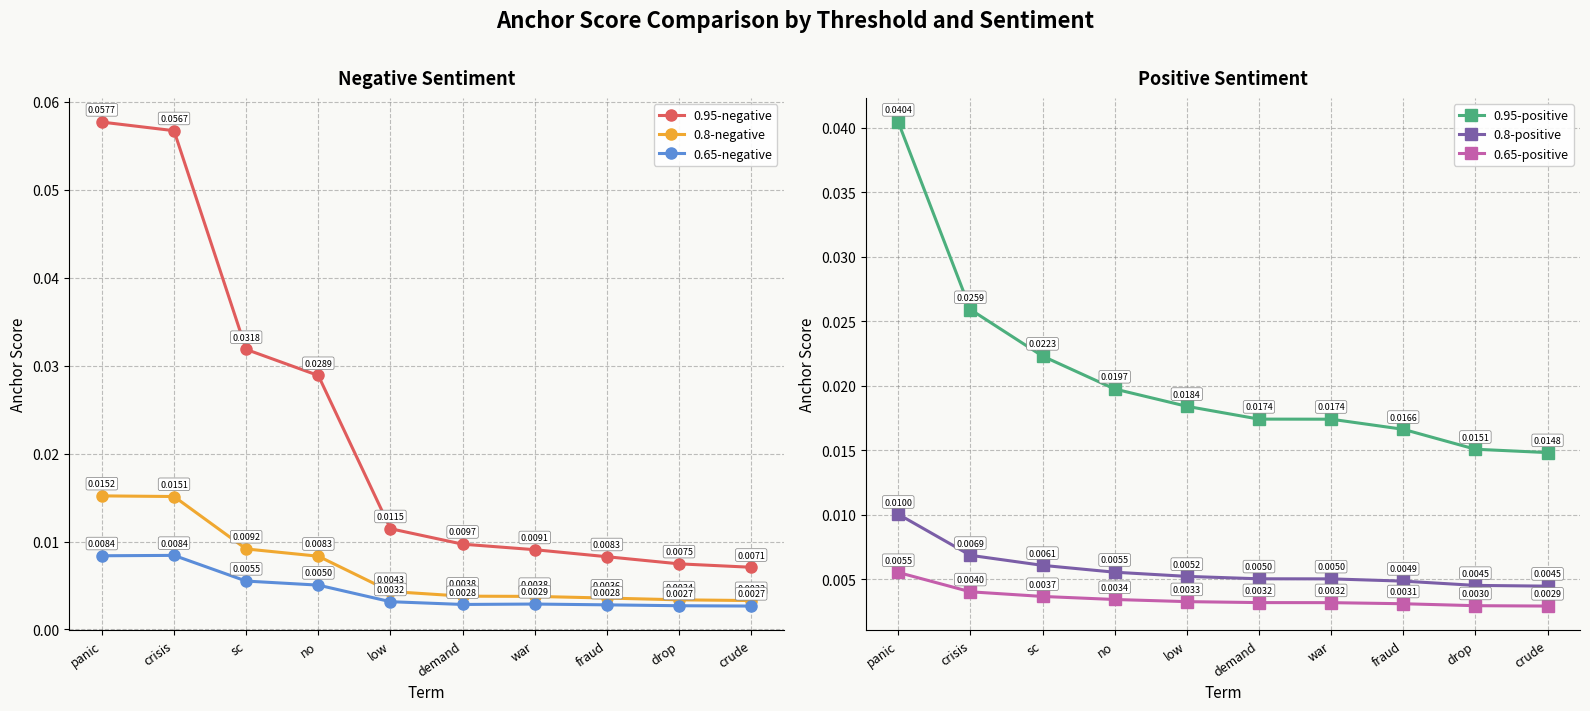

In 0.65-negative, how many points are higher than both neighbors (excluding endpoints)?

2